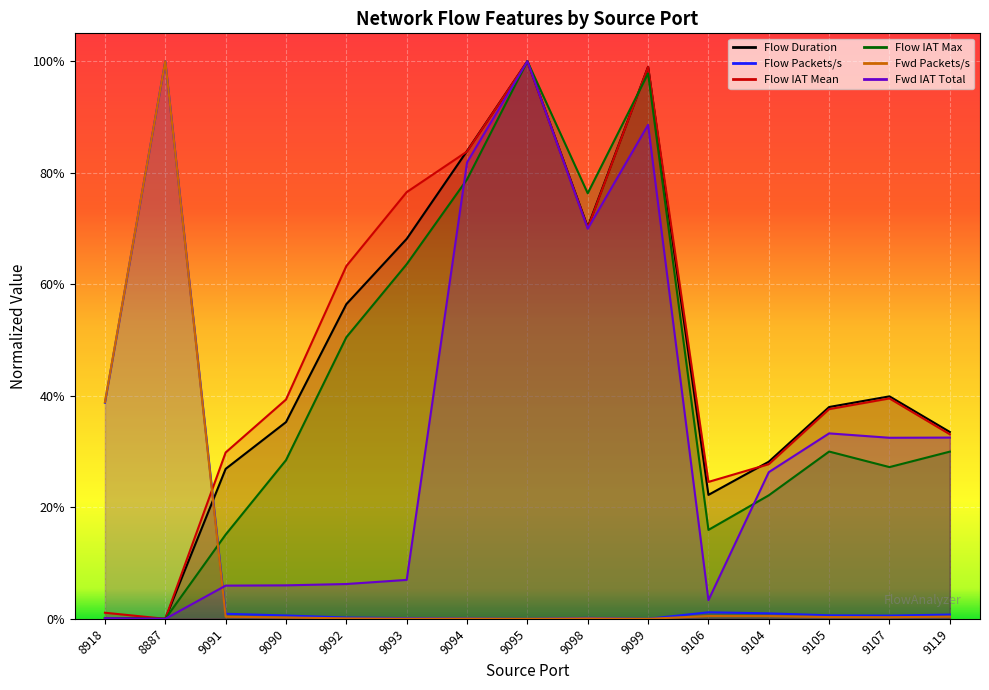

How many values in Flow IAT Max are above zero?

14